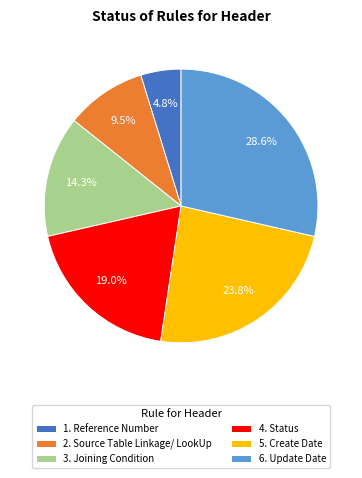

How many slices are in this pie chart?

6